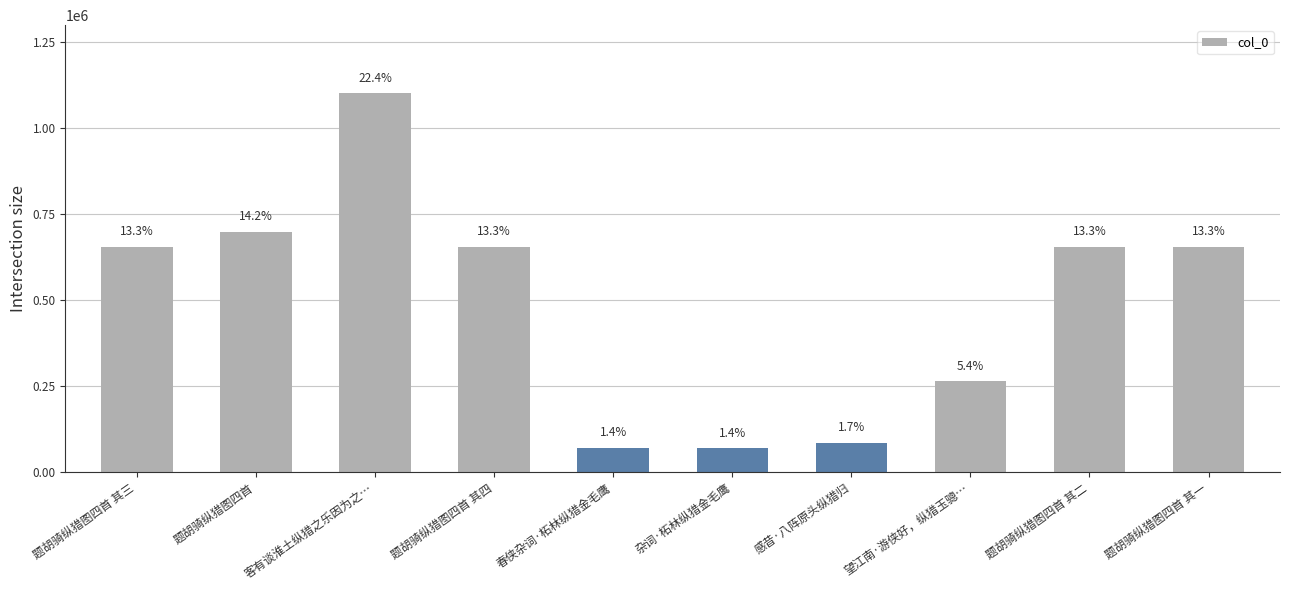

How many bars are there in total?

10